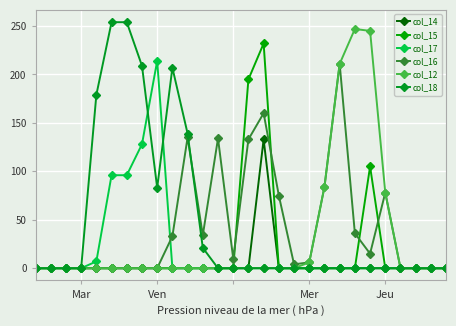

In col_17, how many points are higher than both neighbors (excluding endpoints)?

1